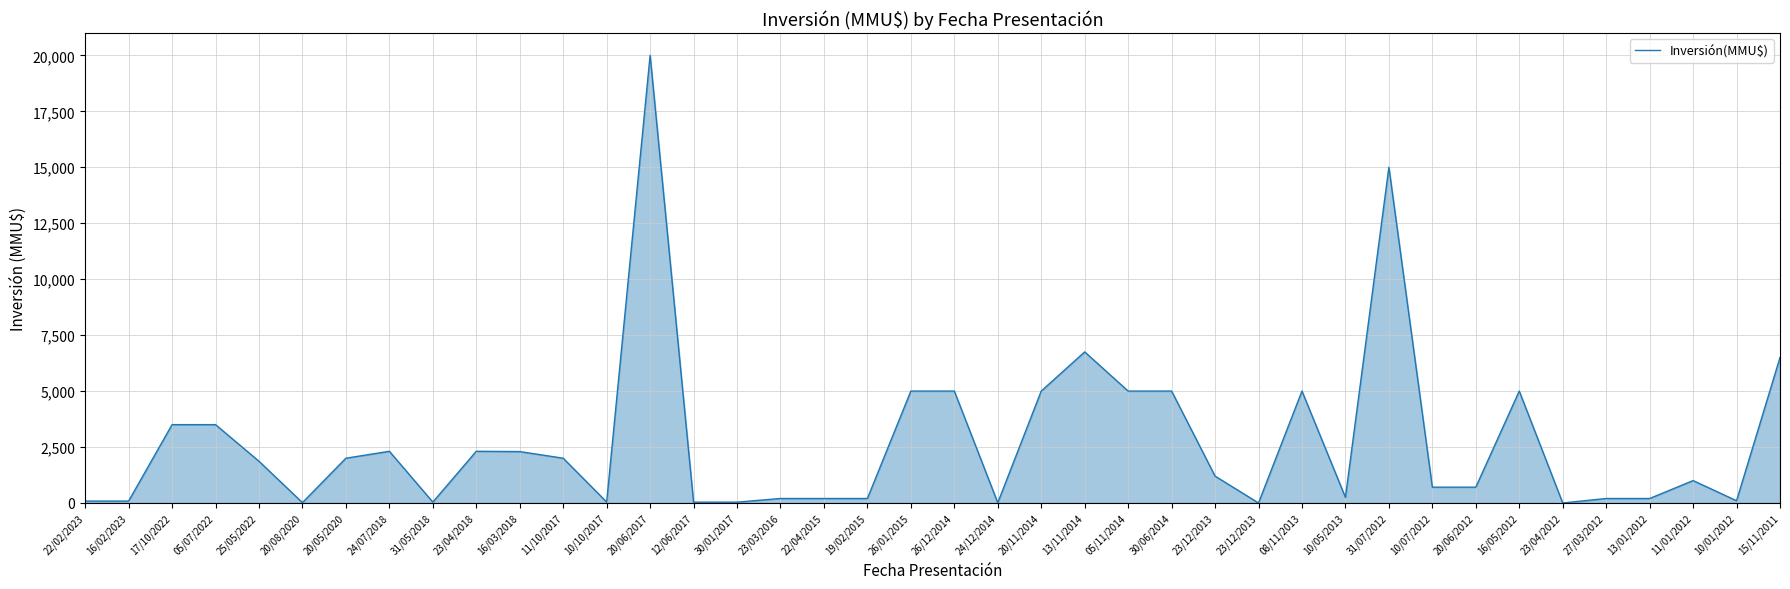

Is this an area chart (filled region under the line)?

Yes